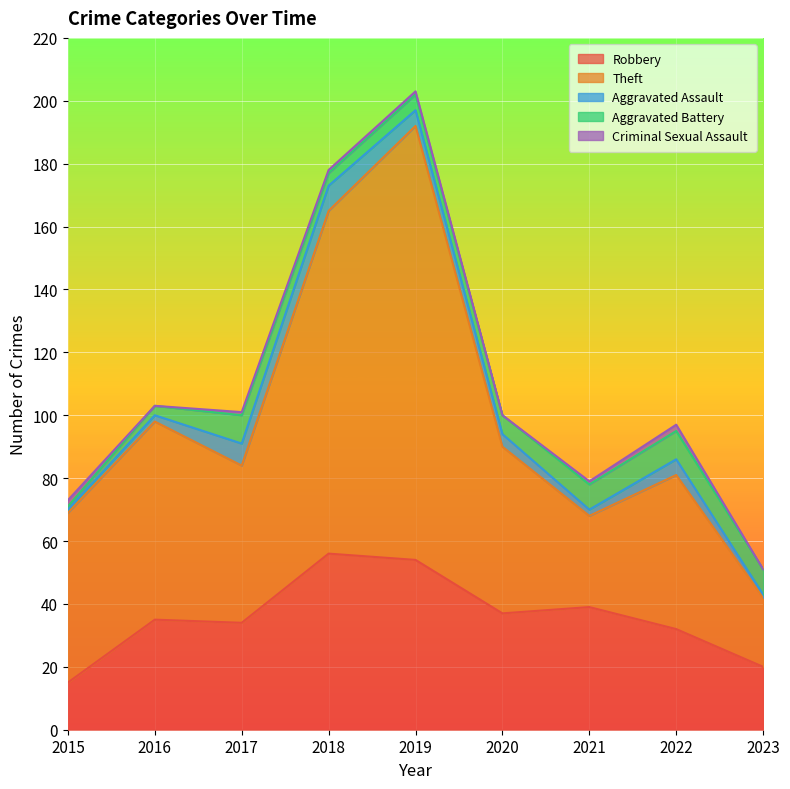

What is the difference between the maximum and minimum values in the Aggravated Assault series?

7